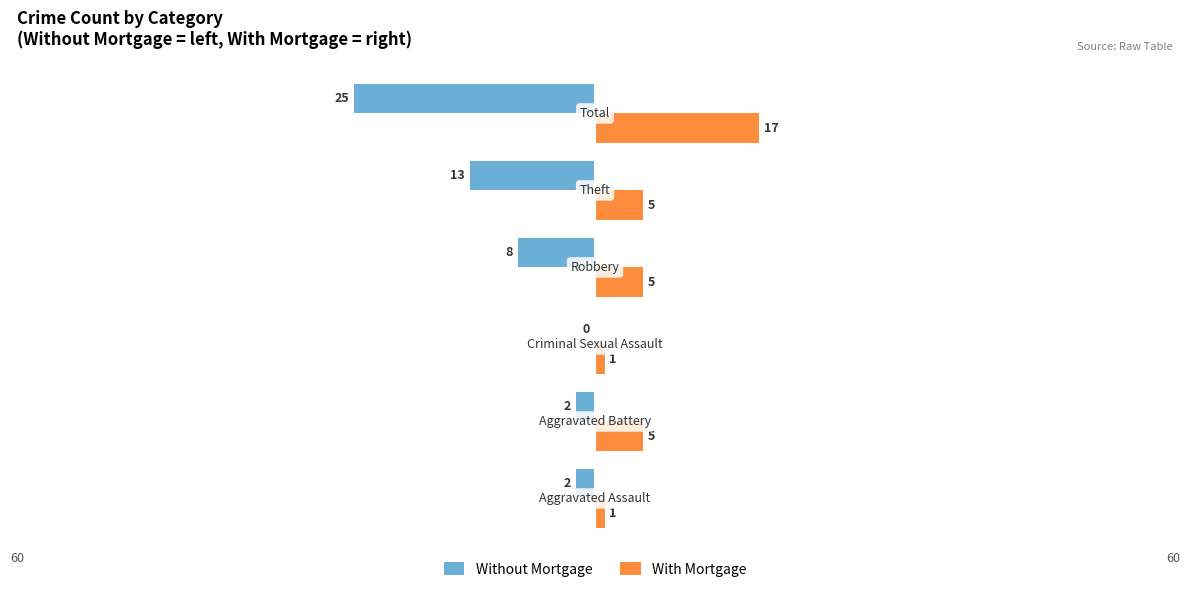

What is the sum of the Without Mortgage values at Total and Aggravated Battery?

-27